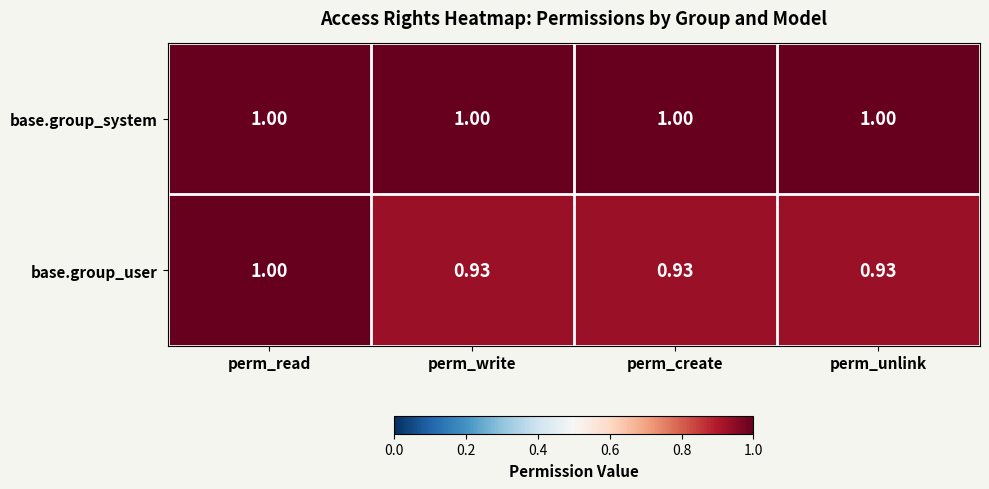

List the series in order of their overall mean, highest first.

base.group_system, base.group_user